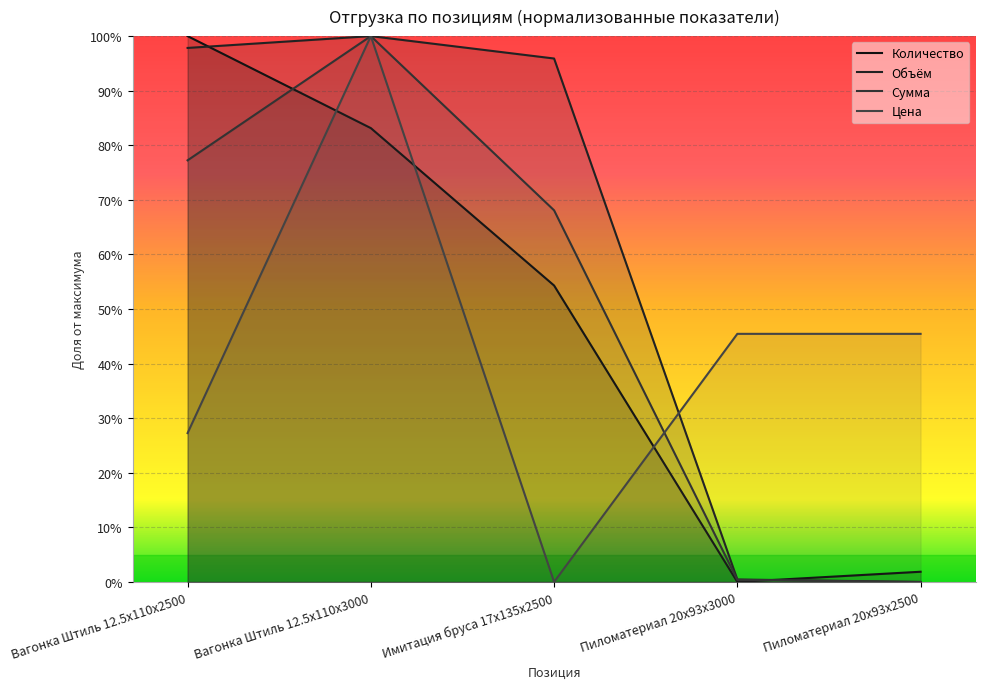

What is the total value across all series at Пиломатериал 20x93x3000?

0.5